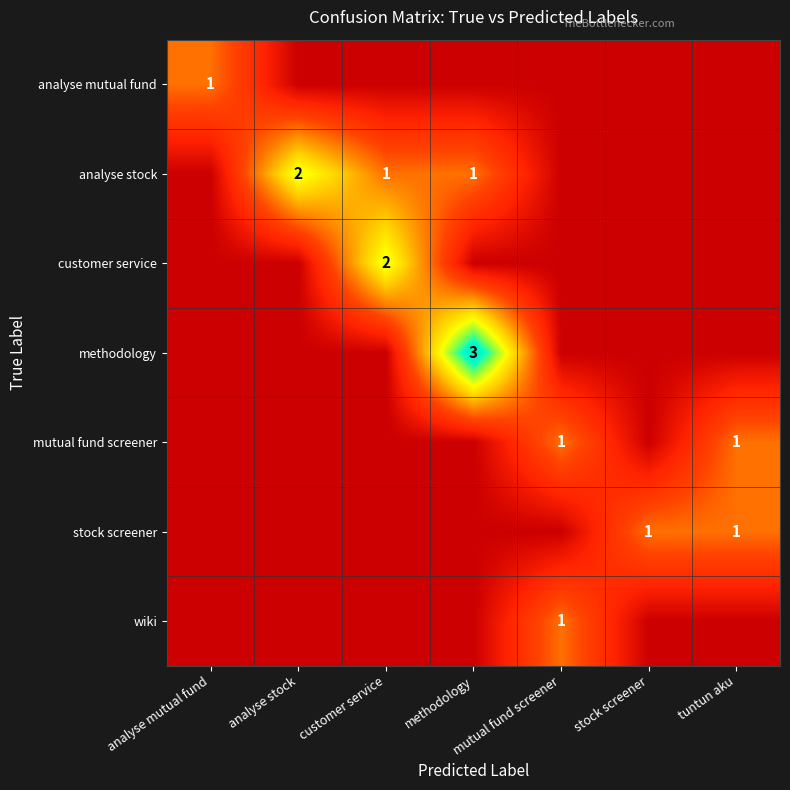

The value of customer service at customer service is 3. True or false?

False